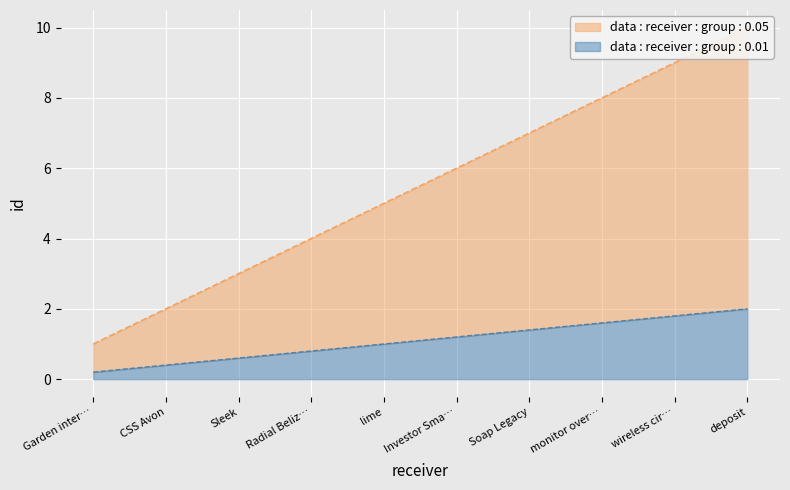

Reading left to right, what are all the values shown in this chart?

id_series1: 1.0	2.0	3.0	4.0	5.0	6.0	7.0	8.0	9.0	10.0
id_series2: 0.2	0.4	0.6	0.8	1.0	1.2	1.4	1.6	1.8	2.0